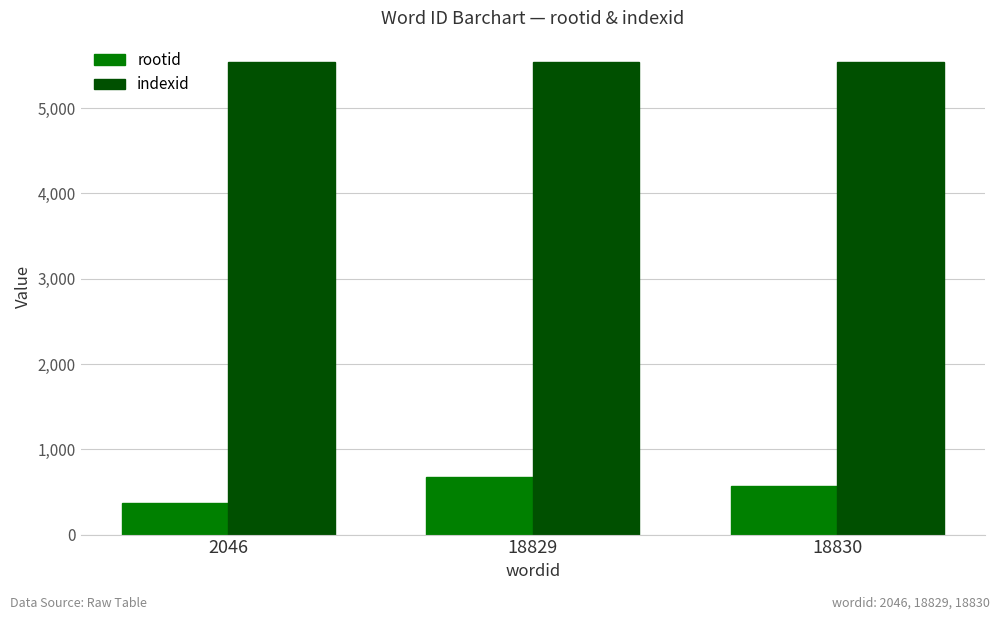

Reading right to left, list all the values displayed in this chart.

rootid: 573	676	367
indexid: 5546	5546	5546